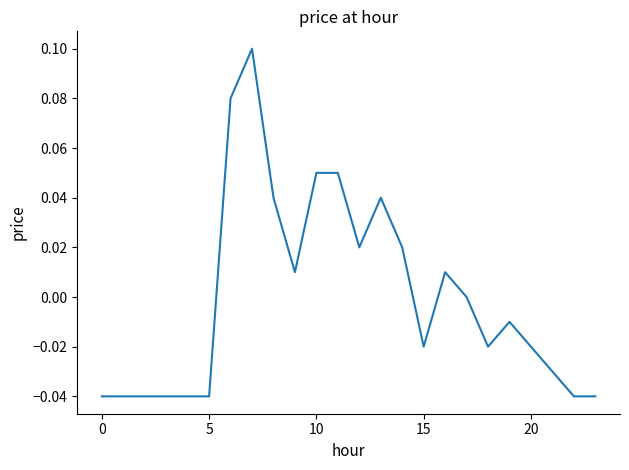

How many lines are shown in the chart?

1